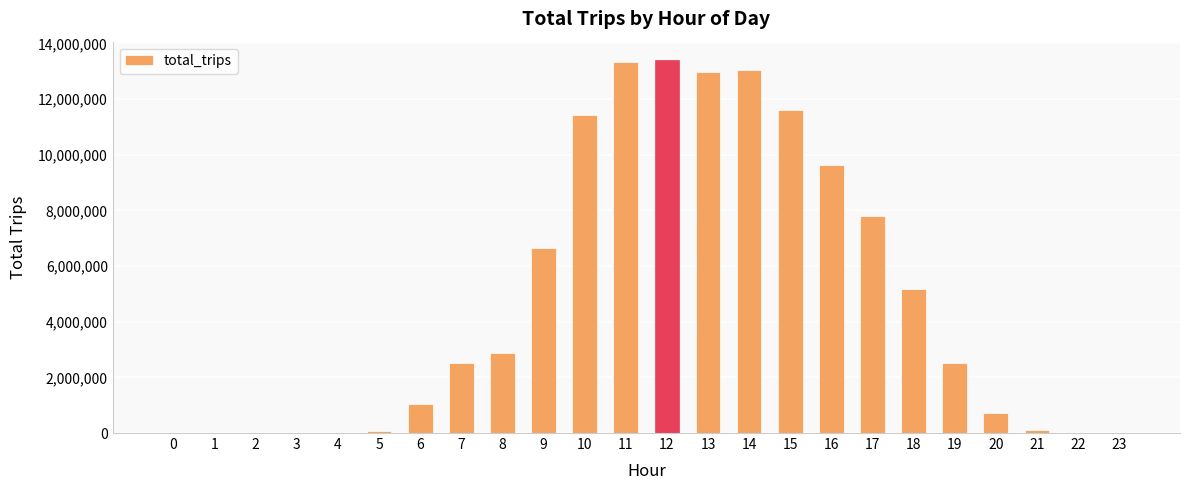

The value at 15 is 11615935. True or false?

True